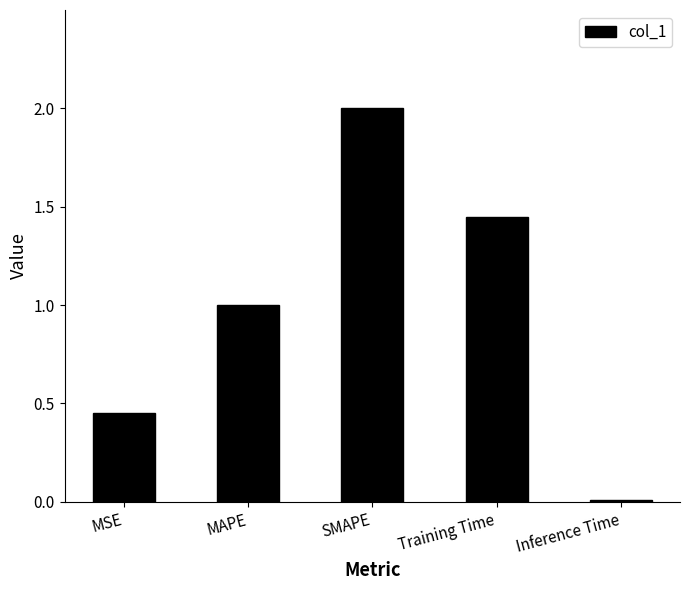

Is it true that the value at Inference Time is 0.0?

True